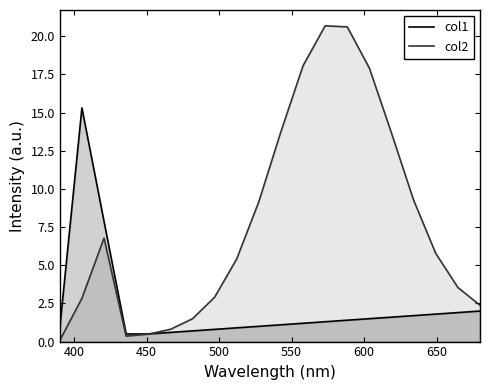

How many times do col2 and col1 cross each other?

1